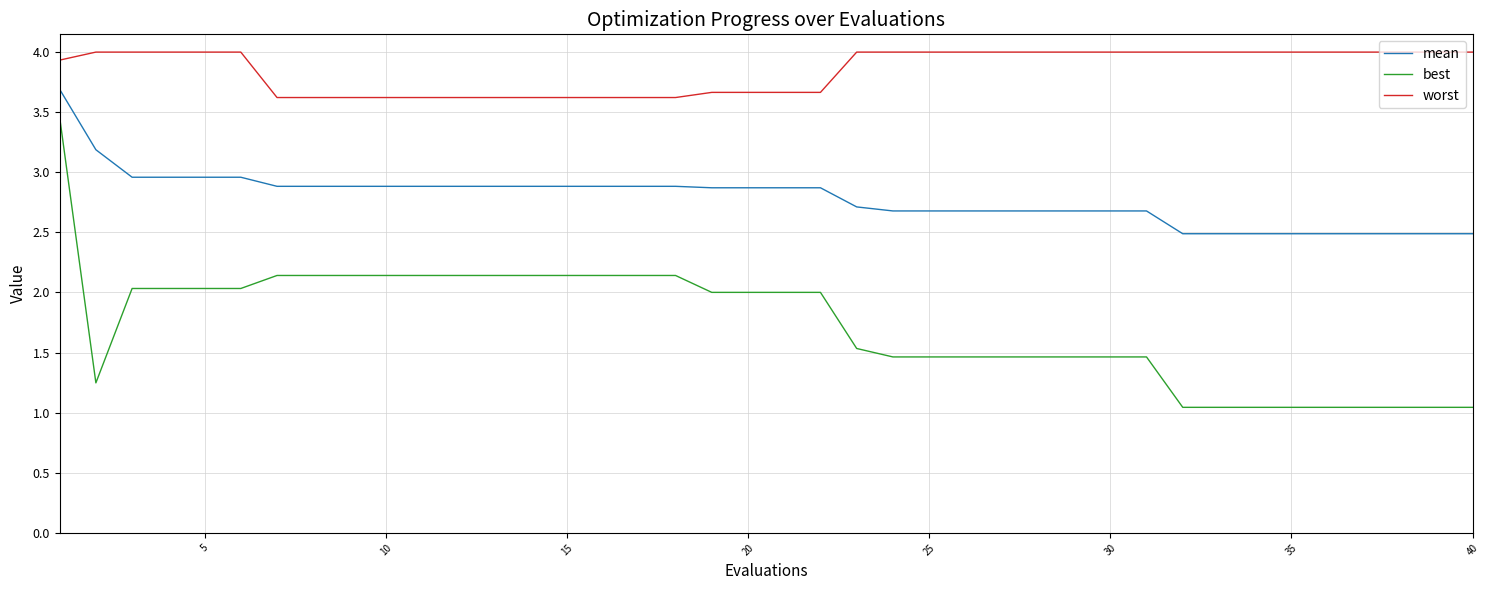

Is this an area chart (filled region under the line)?

No